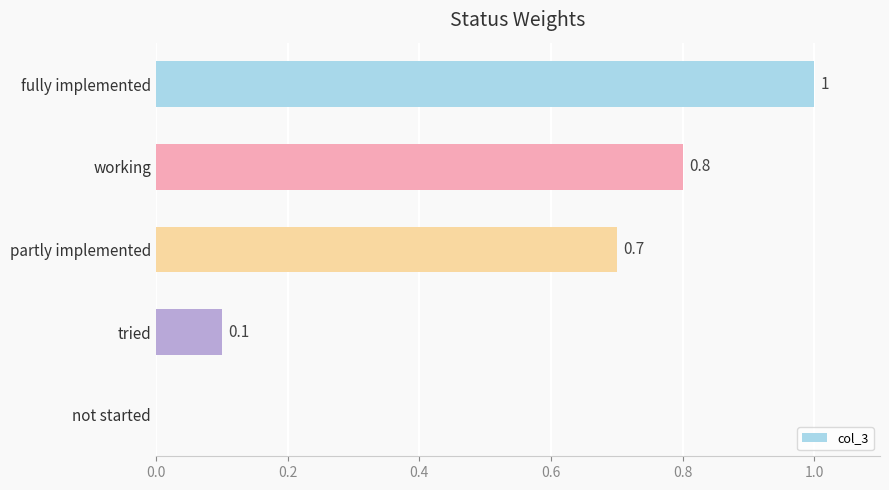

Between partly implemented and working, which is larger?

working